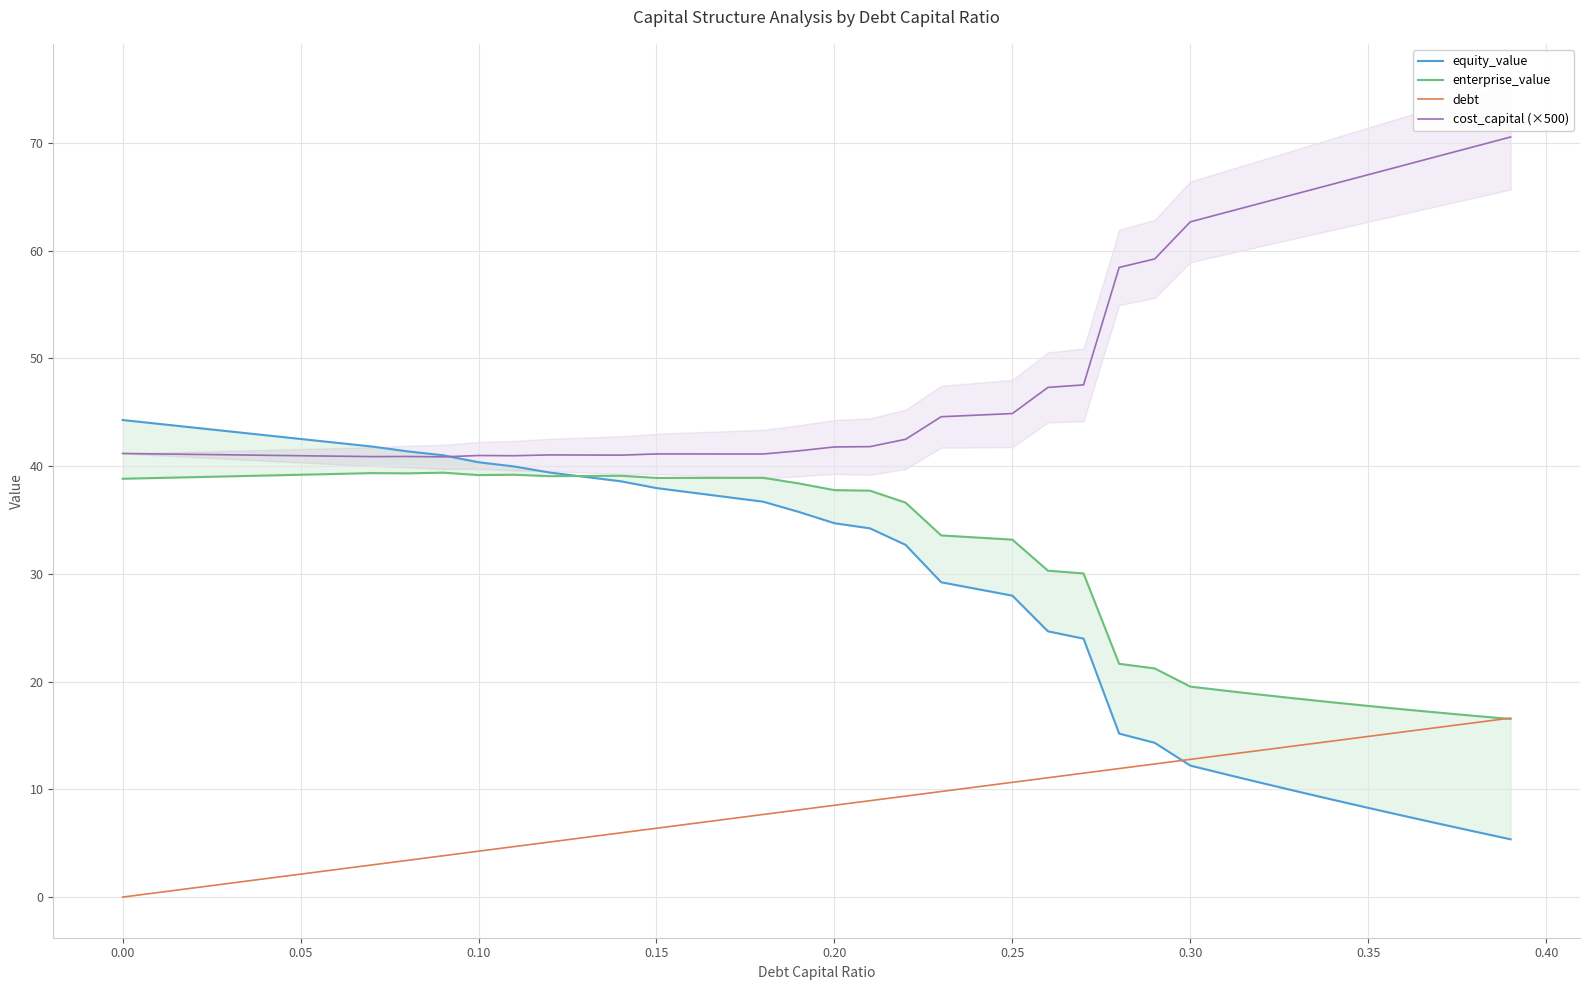

True or false: debt and cost_capital (×500) cross at least once.

False